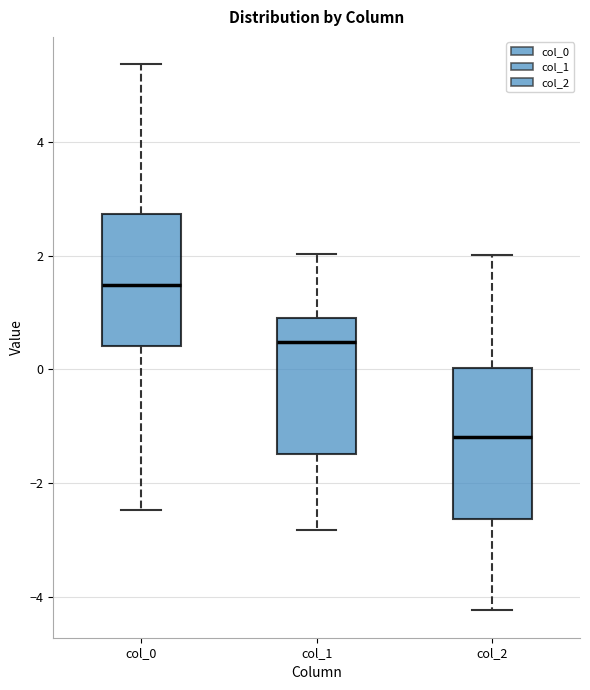

Reading left to right, transcribe this box plot: for each box, give where its median line is, the range the box spans, and where its two whiskers end, as read against the y-axis. The values are not printed on the chart, so give them approximately, as read against the axis.

col_0: median 1.4, box 0.4 to 2.8, whiskers -2.4 to 5.4
col_1: median 0.4, box -1.4 to 1.0, whiskers -2.8 to 2.0
col_2: median -1.2, box -2.6 to 0.0, whiskers -4.2 to 2.0